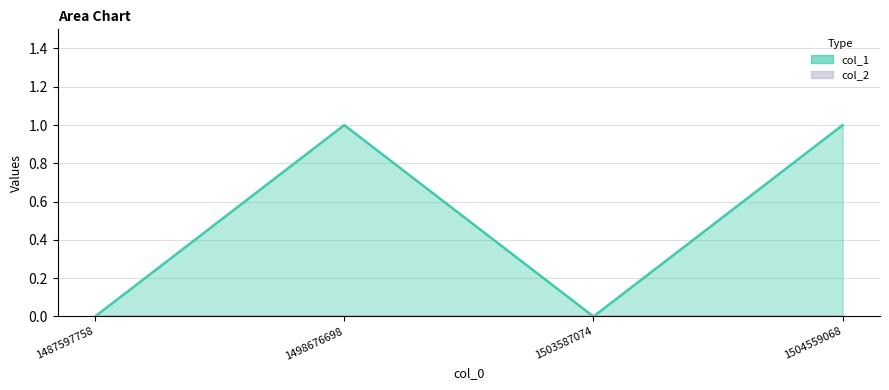

How many values in the col_1 series are below 1?

2